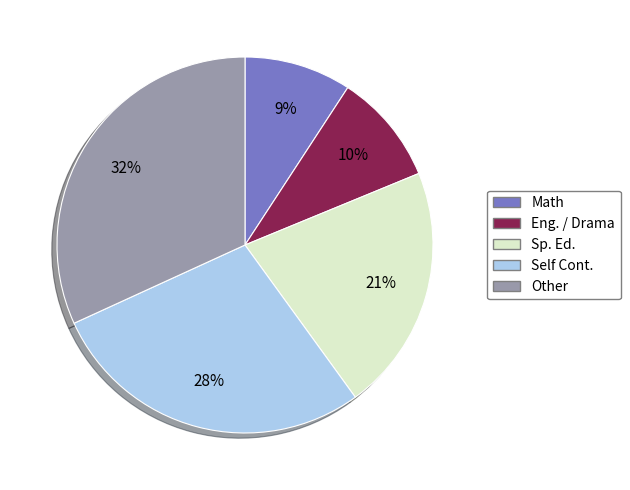

Does any single category account for the majority?

No